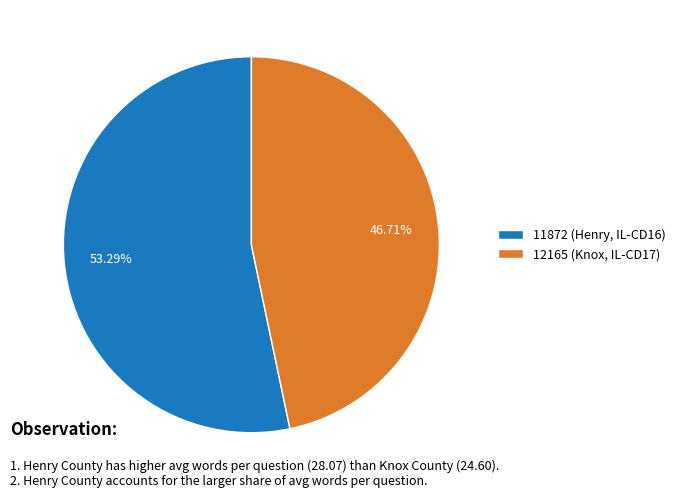

Does 11872 (Henry, IL-CD16) represent more than half of the total?

Yes